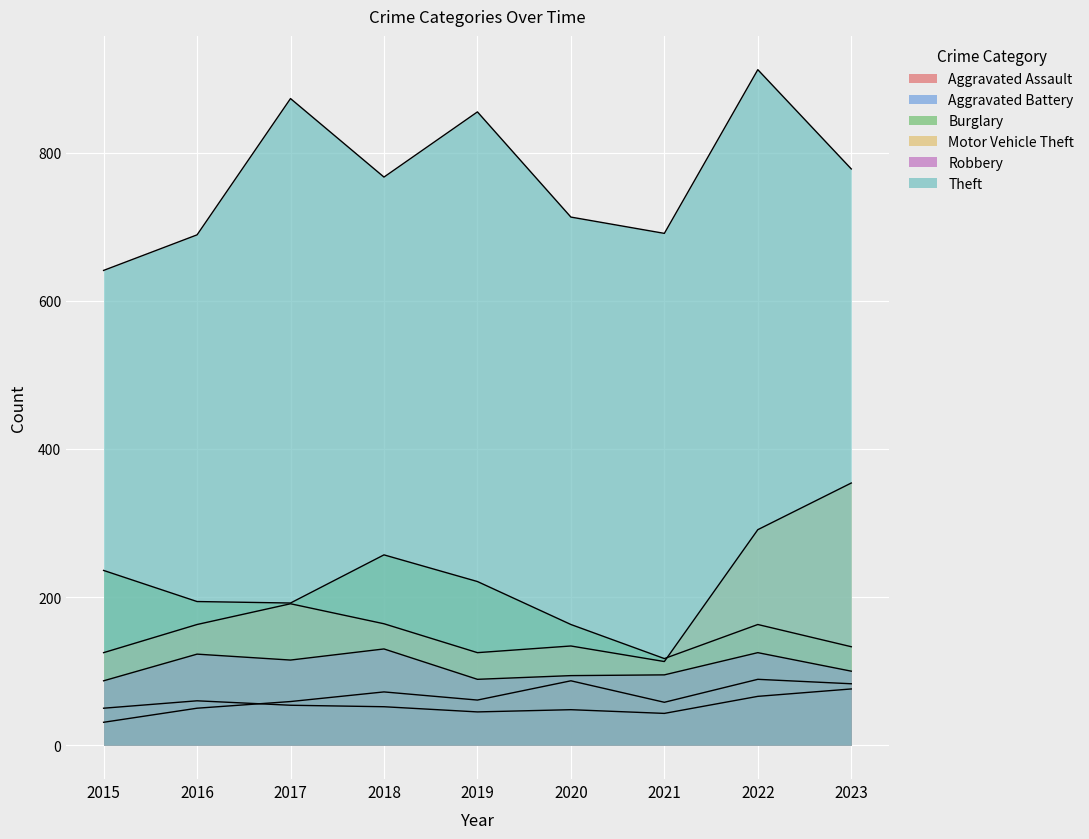

Is it true that Aggravated Assault equals 50 at 2016?

True